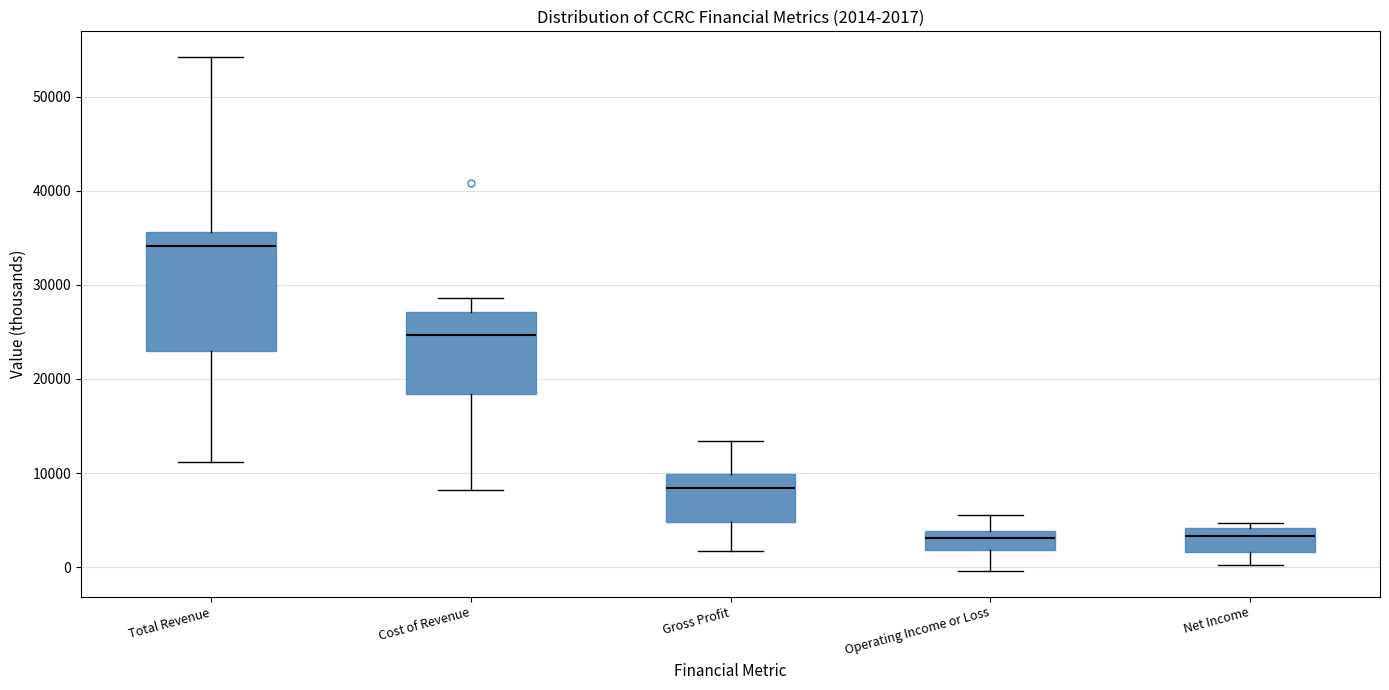

Which box is the tallest, from its lower edge to its upper edge?

Total Revenue